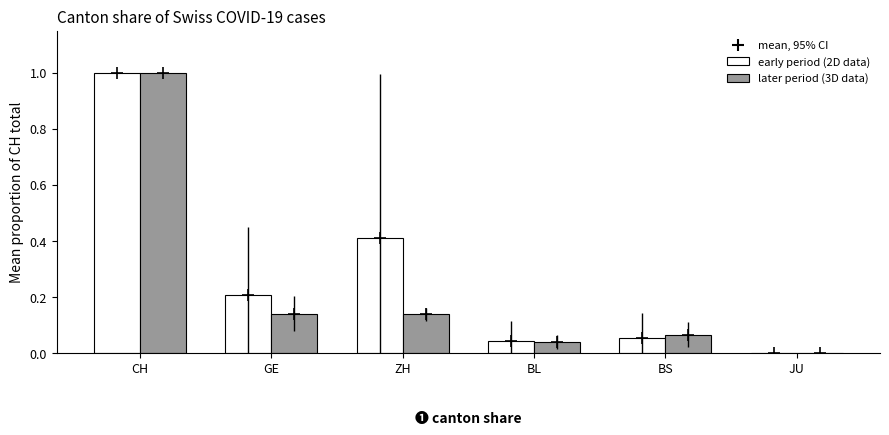

The later period (3D data) series shows 0.0 at BL. True or false?

True